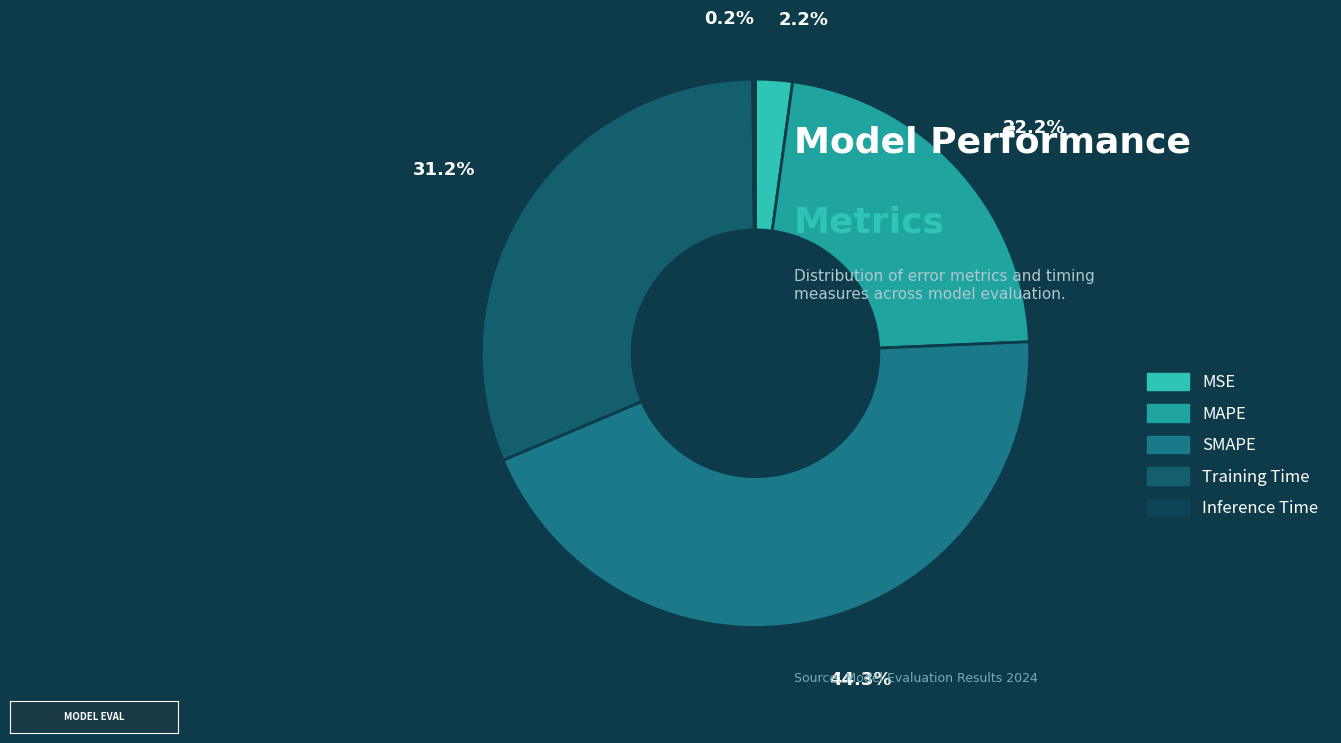

The SMAPE slice represents 44% of the pie. True or false?

True